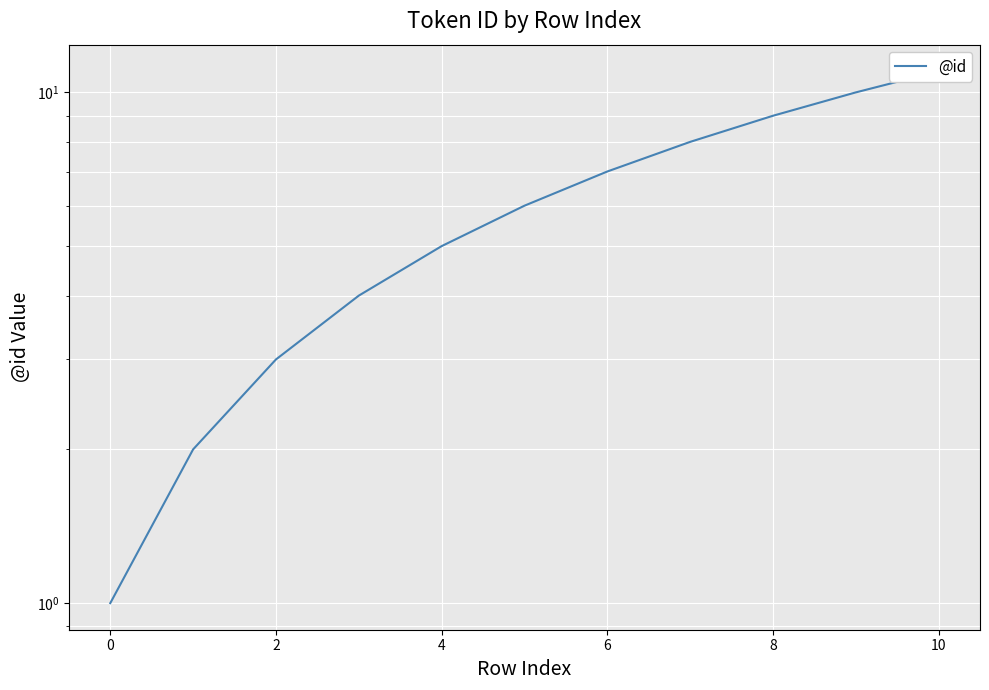

The chart shows a value of 10 at 8. True or false?

False